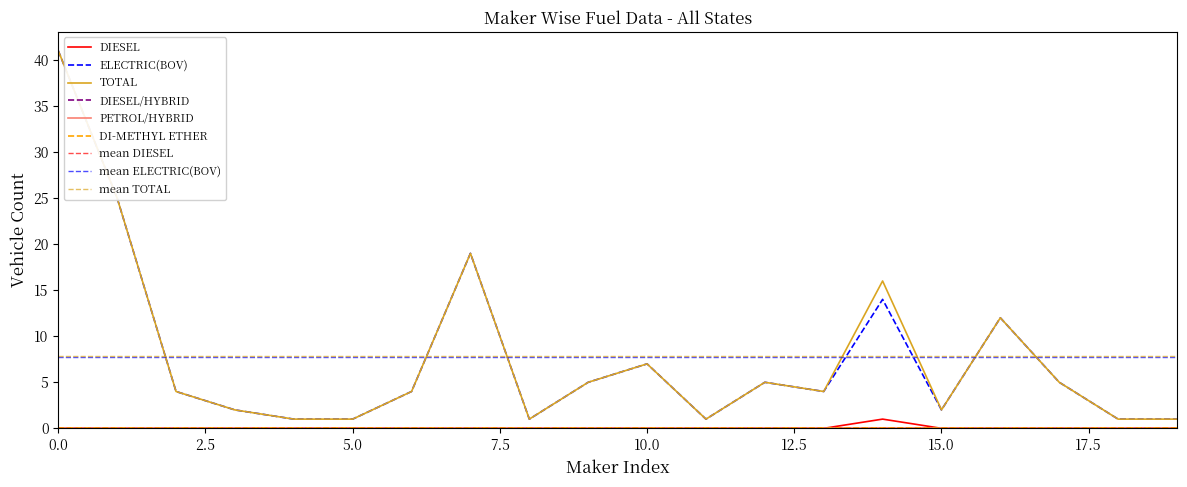

Reading right to left, transcribe all the data shown in this chart.

DIESEL: 0	0	0	0	0	1	0	0	0	0	0	0	0	0	0	0	0	0	0	0
ELECTRIC(BOV): 1	1	5	12	2	14	4	5	1	7	5	1	19	4	1	1	2	4	25	41
TOTAL: 1	1	5	12	2	16	4	5	1	7	5	1	19	4	1	1	2	4	25	41